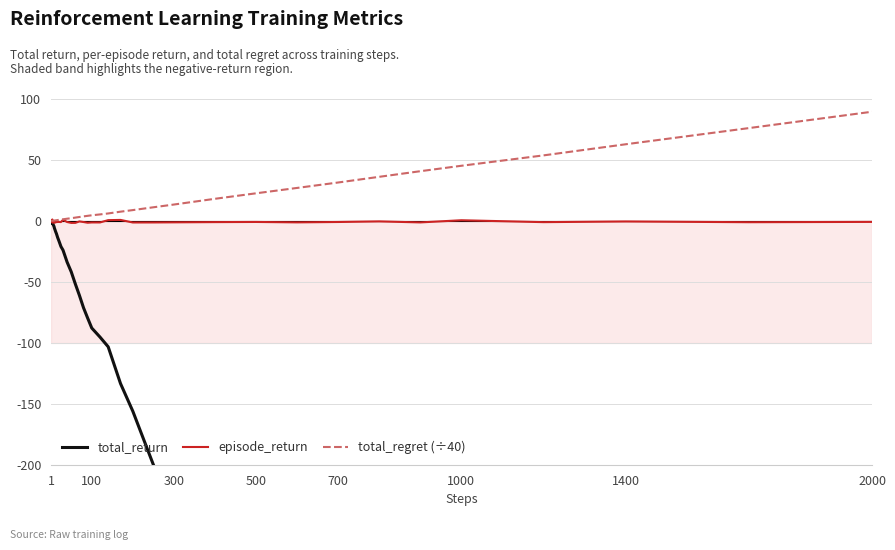

Which category has the highest value in the total_regret (÷40) series?

2000